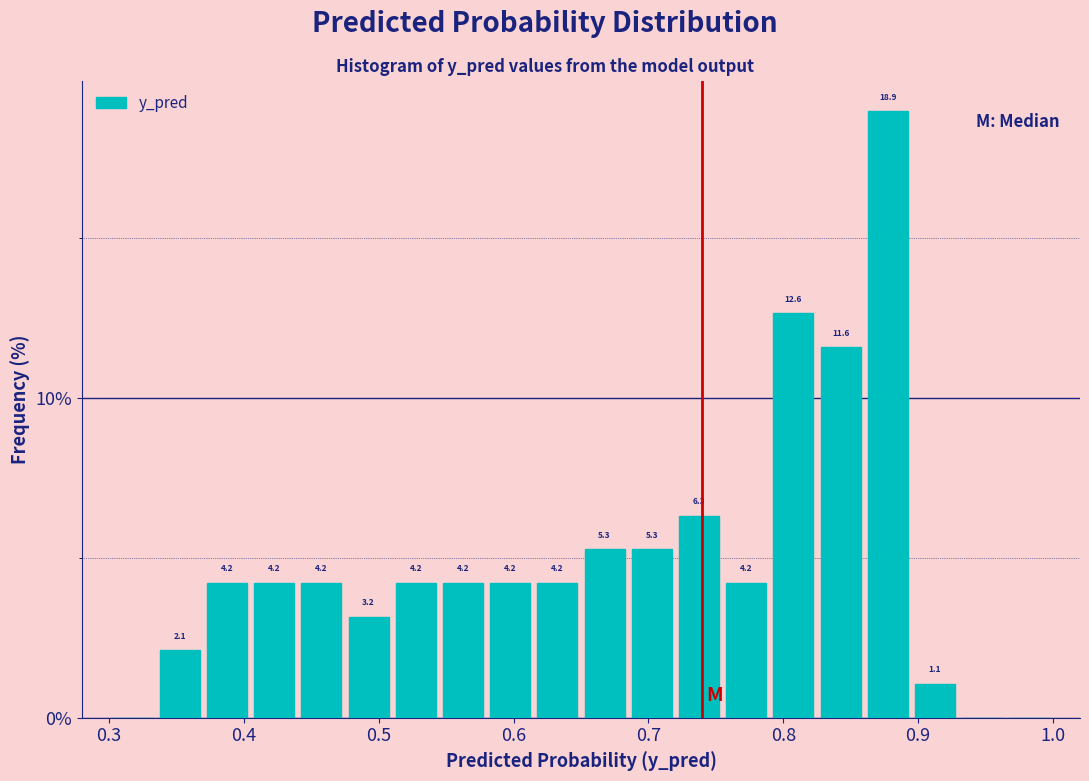

Around what value on the x-axis is the tallest bar? Give the approximate position of its centre, as read against the axis.

0.88